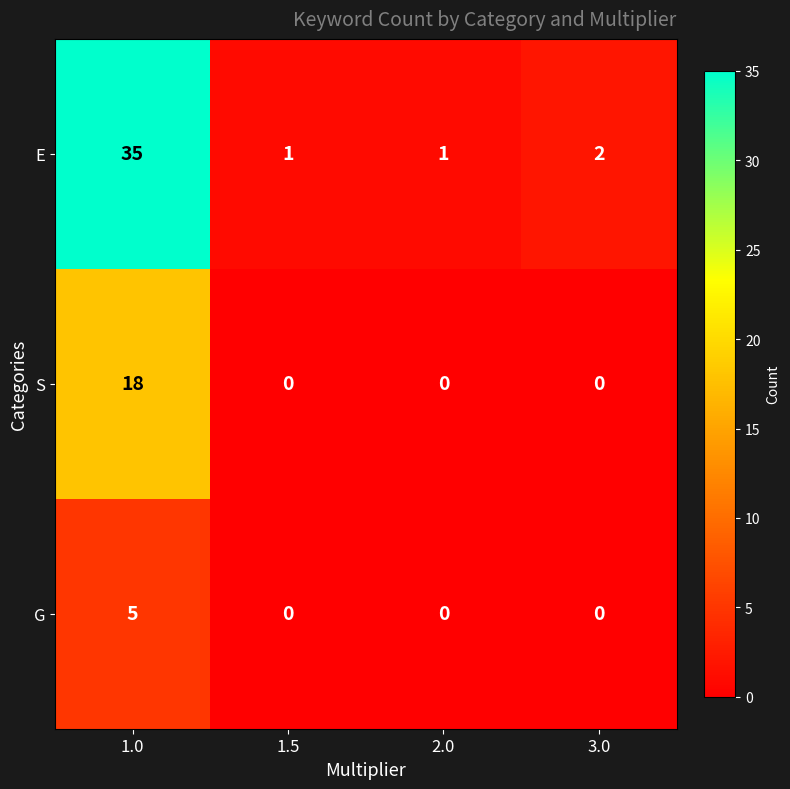

What is the sum of all E values?

39